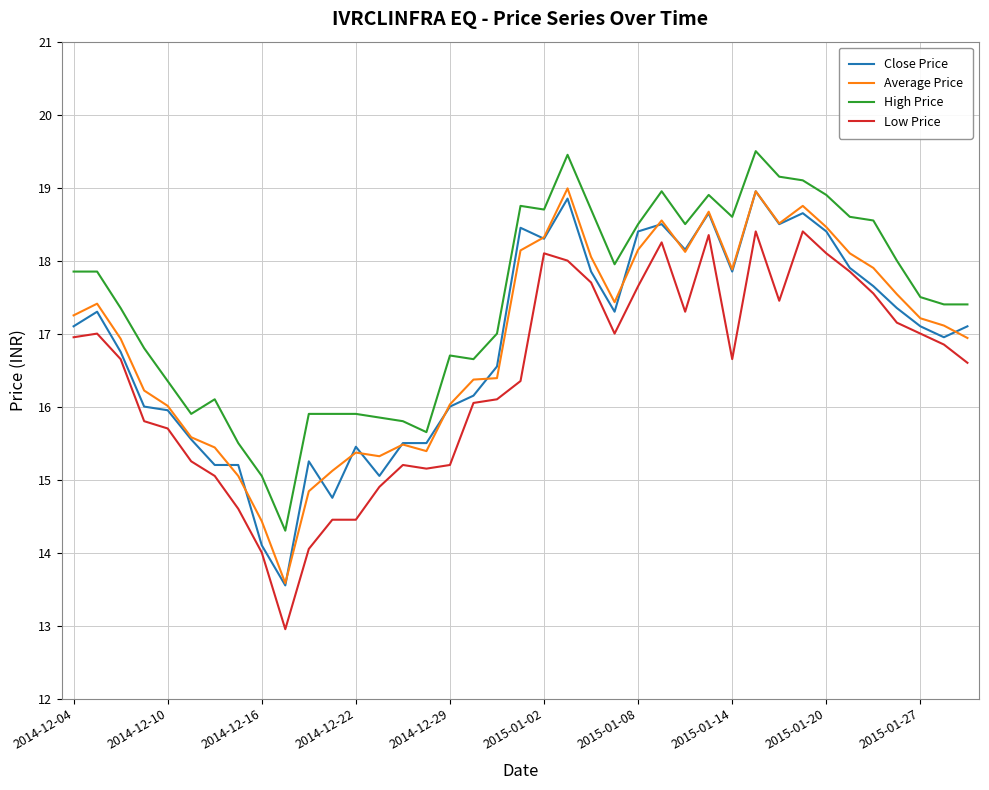

Which series has the largest total across all categories?

High Price